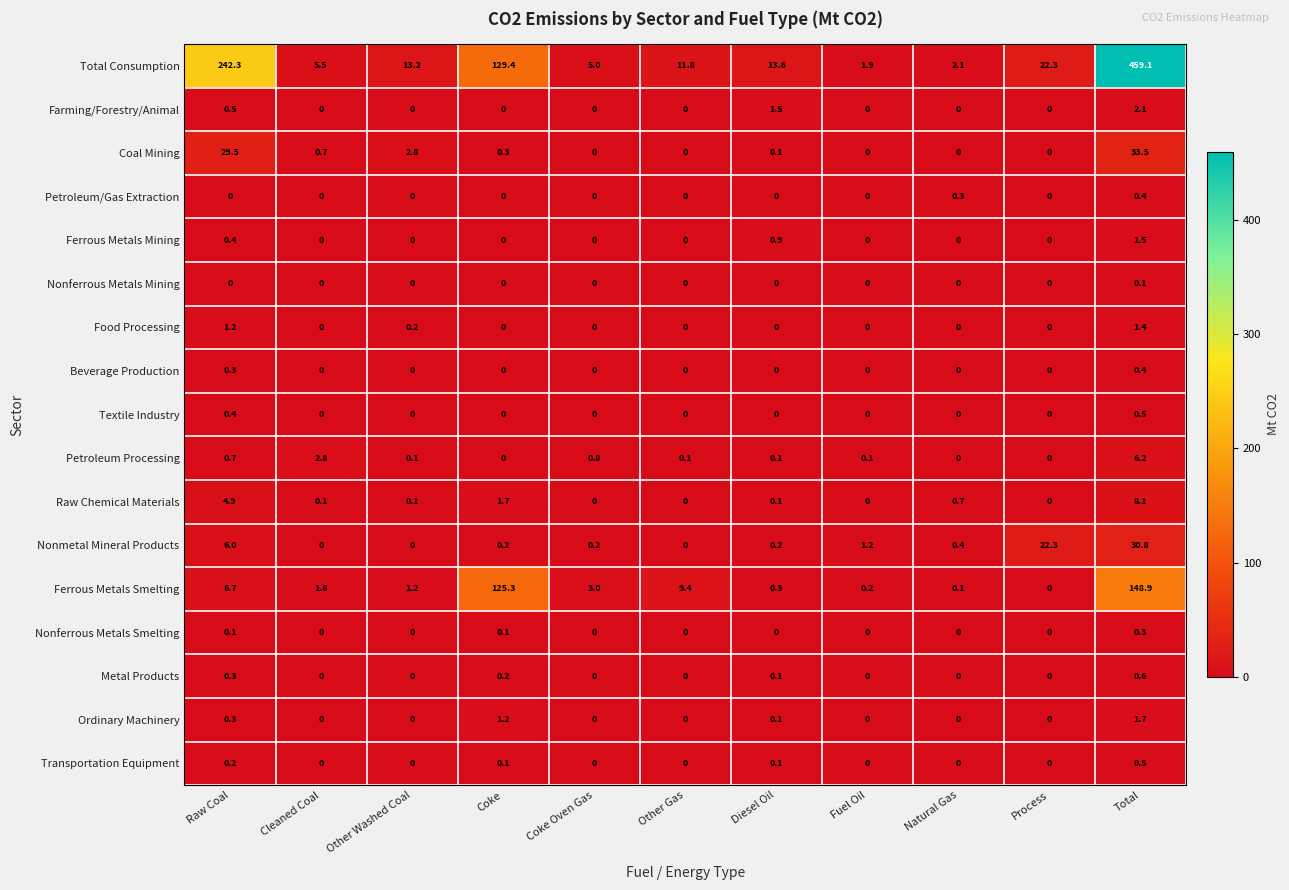

What is the spread (max minus min) of values at Process?

22.3